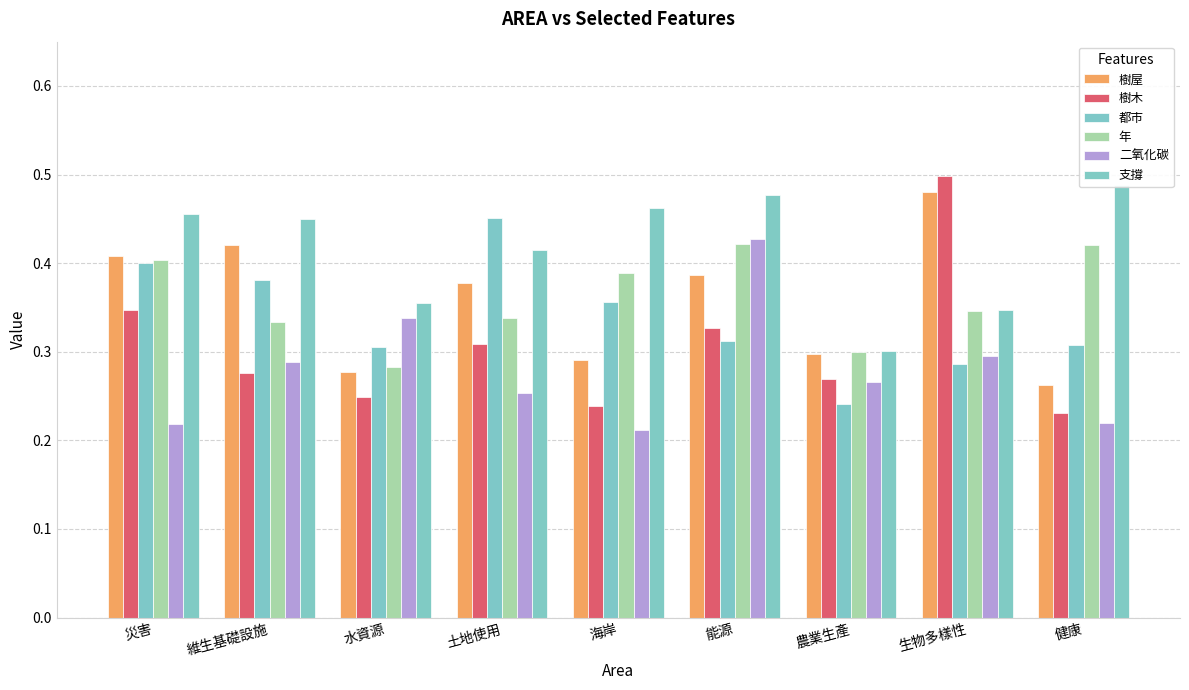

Rank the categories by 年 value from lowest to highest.

水資源, 農業生產, 維生基礎設施, 土地使用, 生物多樣性, 海岸, 災害, 健康, 能源